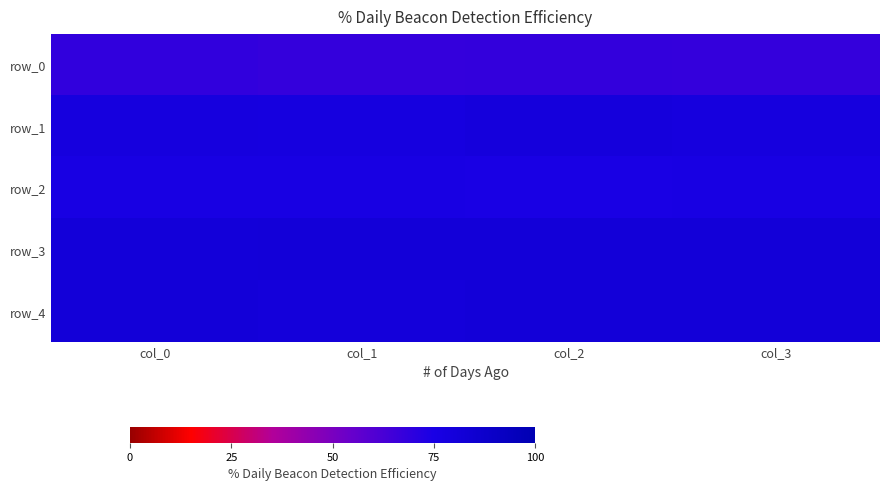

Is the value of row_1 at col_0 greater than the value of row_3 at col_1?

No